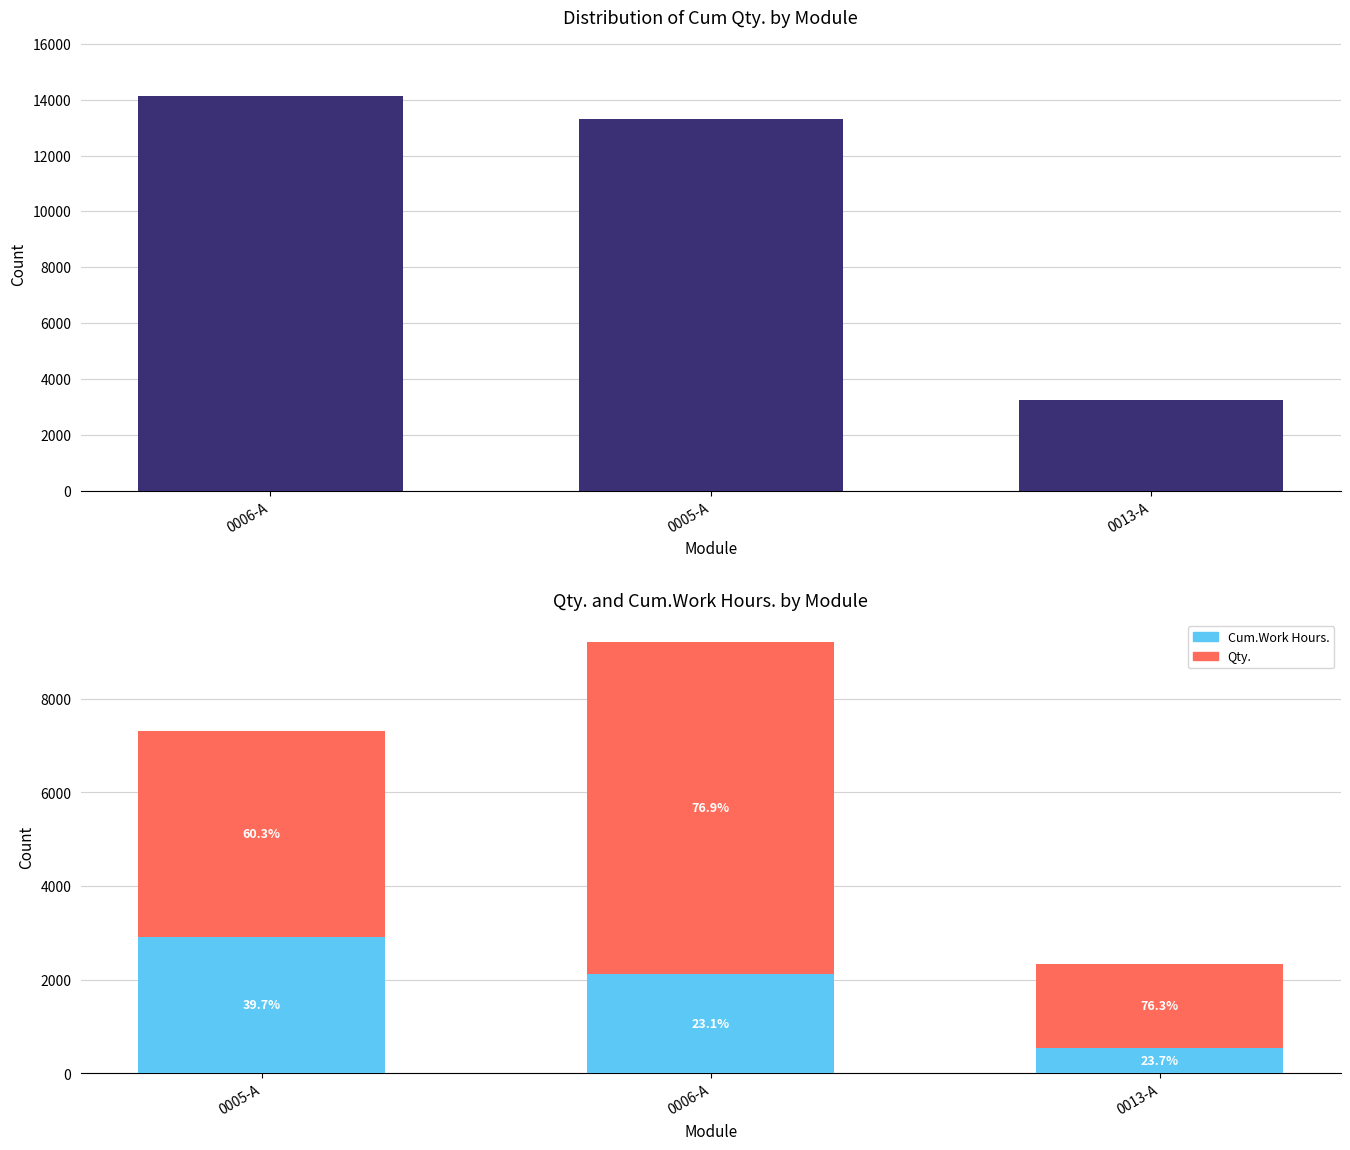

List the series in order of their overall mean, lowest first.

Cum.Work Hours., Qty., Cum Qty.